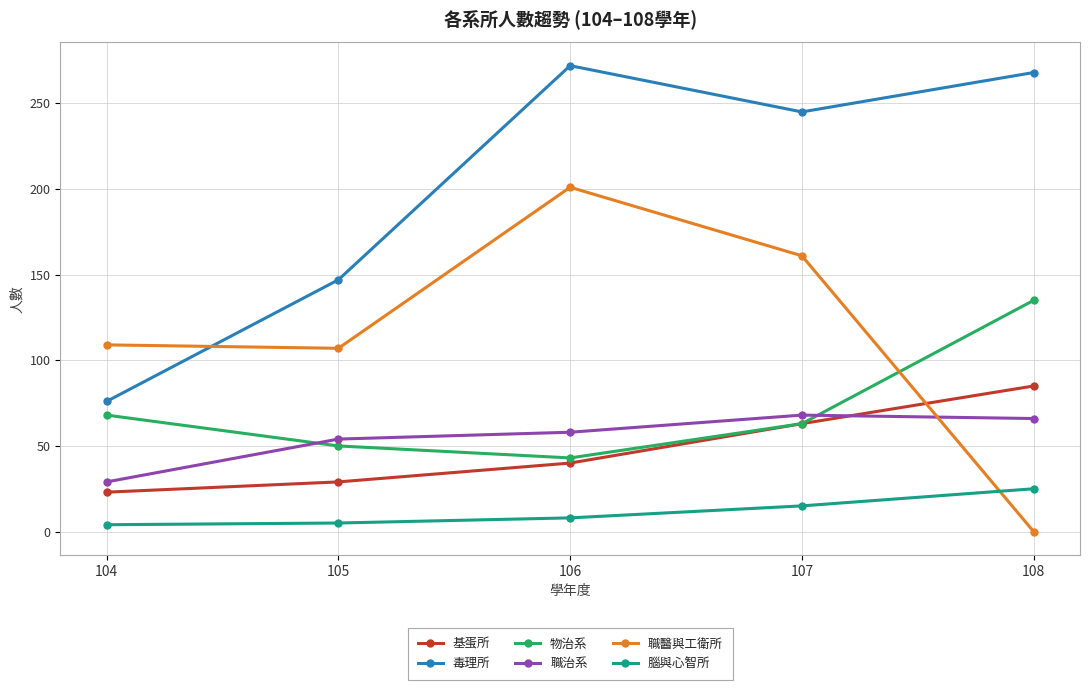

What is the difference between the highest and lowest values at 108?

268